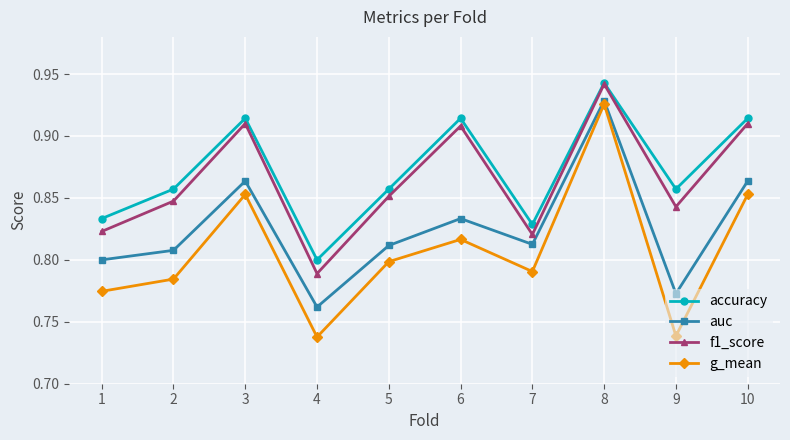

Which series has the widest spread of values?

g_mean